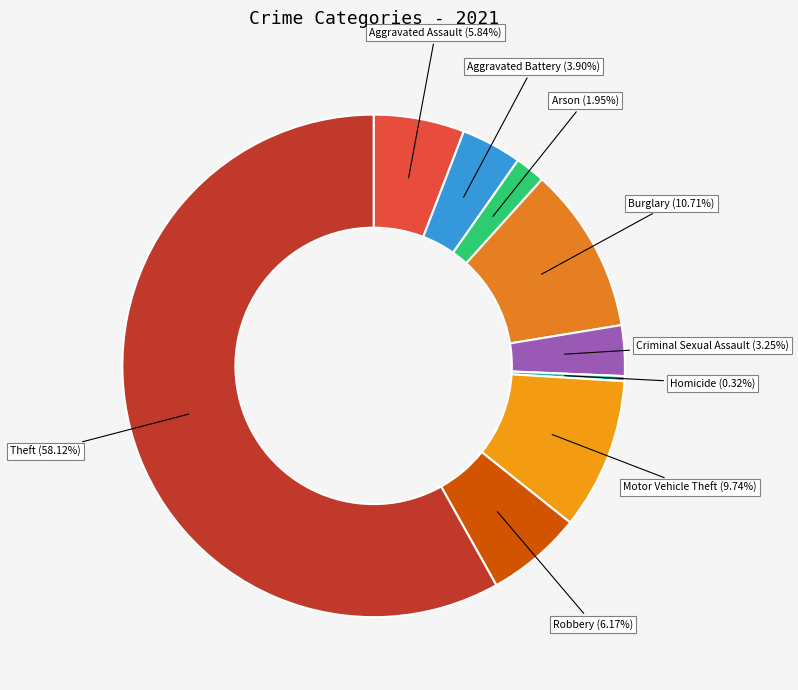

Which slice is the smallest?

Homicide (0.32%)